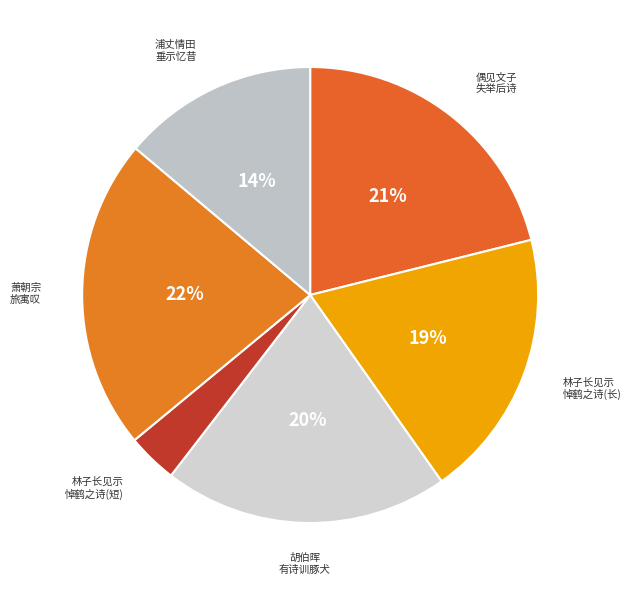

Rank the categories by value from lowest to highest.

林子长见示 悼鹤之诗(短), 浦丈情田 垂示忆昔, 林子长见示 悼鹤之诗(长), 胡伯晖 有诗训豚犬, 偶见文子 失举后诗, 萧朝宗 旅寓叹